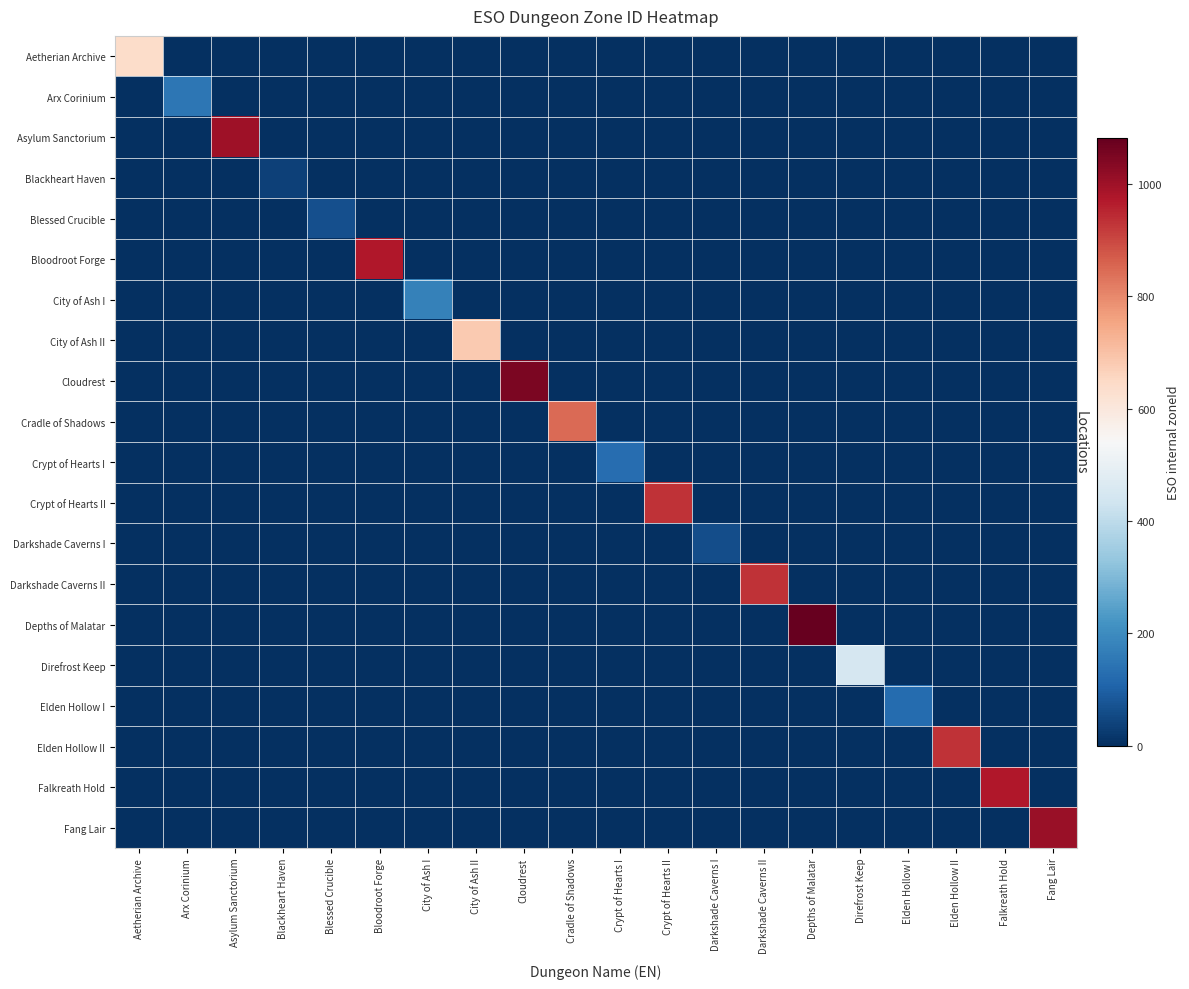

Reading right to left, extract all data points from this chart.

Aetherian Archive: Fang Lair=0	Falkreath Hold=0	Elden Hollow II=0	Elden Hollow I=0	Direfrost Keep=0	Depths of Malatar=0	Darkshade Caverns II=0	Darkshade Caverns I=0	Crypt of Hearts II=0	Crypt of Hearts I=0	Cradle of Shadows=0	Cloudrest=0	City of Ash II=0	City of Ash I=0	Bloodroot Forge=0	Blessed Crucible=0	Blackheart Haven=0	Asylum Sanctorium=0	Arx Corinium=0	Aetherian Archive=638
Arx Corinium: Fang Lair=0	Falkreath Hold=0	Elden Hollow II=0	Elden Hollow I=0	Direfrost Keep=0	Depths of Malatar=0	Darkshade Caverns II=0	Darkshade Caverns I=0	Crypt of Hearts II=0	Crypt of Hearts I=0	Cradle of Shadows=0	Cloudrest=0	City of Ash II=0	City of Ash I=0	Bloodroot Forge=0	Blessed Crucible=0	Blackheart Haven=0	Asylum Sanctorium=0	Arx Corinium=148	Aetherian Archive=0
Asylum Sanctorium: Fang Lair=0	Falkreath Hold=0	Elden Hollow II=0	Elden Hollow I=0	Direfrost Keep=0	Depths of Malatar=0	Darkshade Caverns II=0	Darkshade Caverns I=0	Crypt of Hearts II=0	Crypt of Hearts I=0	Cradle of Shadows=0	Cloudrest=0	City of Ash II=0	City of Ash I=0	Bloodroot Forge=0	Blessed Crucible=0	Blackheart Haven=0	Asylum Sanctorium=1000	Arx Corinium=0	Aetherian Archive=0
Blackheart Haven: Fang Lair=0	Falkreath Hold=0	Elden Hollow II=0	Elden Hollow I=0	Direfrost Keep=0	Depths of Malatar=0	Darkshade Caverns II=0	Darkshade Caverns I=0	Crypt of Hearts II=0	Crypt of Hearts I=0	Cradle of Shadows=0	Cloudrest=0	City of Ash II=0	City of Ash I=0	Bloodroot Forge=0	Blessed Crucible=0	Blackheart Haven=38	Asylum Sanctorium=0	Arx Corinium=0	Aetherian Archive=0
Blessed Crucible: Fang Lair=0	Falkreath Hold=0	Elden Hollow II=0	Elden Hollow I=0	Direfrost Keep=0	Depths of Malatar=0	Darkshade Caverns II=0	Darkshade Caverns I=0	Crypt of Hearts II=0	Crypt of Hearts I=0	Cradle of Shadows=0	Cloudrest=0	City of Ash II=0	City of Ash I=0	Bloodroot Forge=0	Blessed Crucible=64	Blackheart Haven=0	Asylum Sanctorium=0	Arx Corinium=0	Aetherian Archive=0
Bloodroot Forge: Fang Lair=0	Falkreath Hold=0	Elden Hollow II=0	Elden Hollow I=0	Direfrost Keep=0	Depths of Malatar=0	Darkshade Caverns II=0	Darkshade Caverns I=0	Crypt of Hearts II=0	Crypt of Hearts I=0	Cradle of Shadows=0	Cloudrest=0	City of Ash II=0	City of Ash I=0	Bloodroot Forge=973	Blessed Crucible=0	Blackheart Haven=0	Asylum Sanctorium=0	Arx Corinium=0	Aetherian Archive=0
City of Ash I: Fang Lair=0	Falkreath Hold=0	Elden Hollow II=0	Elden Hollow I=0	Direfrost Keep=0	Depths of Malatar=0	Darkshade Caverns II=0	Darkshade Caverns I=0	Crypt of Hearts II=0	Crypt of Hearts I=0	Cradle of Shadows=0	Cloudrest=0	City of Ash II=0	City of Ash I=176	Bloodroot Forge=0	Blessed Crucible=0	Blackheart Haven=0	Asylum Sanctorium=0	Arx Corinium=0	Aetherian Archive=0
City of Ash II: Fang Lair=0	Falkreath Hold=0	Elden Hollow II=0	Elden Hollow I=0	Direfrost Keep=0	Depths of Malatar=0	Darkshade Caverns II=0	Darkshade Caverns I=0	Crypt of Hearts II=0	Crypt of Hearts I=0	Cradle of Shadows=0	Cloudrest=0	City of Ash II=681	City of Ash I=0	Bloodroot Forge=0	Blessed Crucible=0	Blackheart Haven=0	Asylum Sanctorium=0	Arx Corinium=0	Aetherian Archive=0
Cloudrest: Fang Lair=0	Falkreath Hold=0	Elden Hollow II=0	Elden Hollow I=0	Direfrost Keep=0	Depths of Malatar=0	Darkshade Caverns II=0	Darkshade Caverns I=0	Crypt of Hearts II=0	Crypt of Hearts I=0	Cradle of Shadows=0	Cloudrest=1051	City of Ash II=0	City of Ash I=0	Bloodroot Forge=0	Blessed Crucible=0	Blackheart Haven=0	Asylum Sanctorium=0	Arx Corinium=0	Aetherian Archive=0
Cradle of Shadows: Fang Lair=0	Falkreath Hold=0	Elden Hollow II=0	Elden Hollow I=0	Direfrost Keep=0	Depths of Malatar=0	Darkshade Caverns II=0	Darkshade Caverns I=0	Crypt of Hearts II=0	Crypt of Hearts I=0	Cradle of Shadows=848	Cloudrest=0	City of Ash II=0	City of Ash I=0	Bloodroot Forge=0	Blessed Crucible=0	Blackheart Haven=0	Asylum Sanctorium=0	Arx Corinium=0	Aetherian Archive=0
Crypt of Hearts I: Fang Lair=0	Falkreath Hold=0	Elden Hollow II=0	Elden Hollow I=0	Direfrost Keep=0	Depths of Malatar=0	Darkshade Caverns II=0	Darkshade Caverns I=0	Crypt of Hearts II=0	Crypt of Hearts I=130	Cradle of Shadows=0	Cloudrest=0	City of Ash II=0	City of Ash I=0	Bloodroot Forge=0	Blessed Crucible=0	Blackheart Haven=0	Asylum Sanctorium=0	Arx Corinium=0	Aetherian Archive=0
Crypt of Hearts II: Fang Lair=0	Falkreath Hold=0	Elden Hollow II=0	Elden Hollow I=0	Direfrost Keep=0	Depths of Malatar=0	Darkshade Caverns II=0	Darkshade Caverns I=0	Crypt of Hearts II=932	Crypt of Hearts I=0	Cradle of Shadows=0	Cloudrest=0	City of Ash II=0	City of Ash I=0	Bloodroot Forge=0	Blessed Crucible=0	Blackheart Haven=0	Asylum Sanctorium=0	Arx Corinium=0	Aetherian Archive=0
Darkshade Caverns I: Fang Lair=0	Falkreath Hold=0	Elden Hollow II=0	Elden Hollow I=0	Direfrost Keep=0	Depths of Malatar=0	Darkshade Caverns II=0	Darkshade Caverns I=63	Crypt of Hearts II=0	Crypt of Hearts I=0	Cradle of Shadows=0	Cloudrest=0	City of Ash II=0	City of Ash I=0	Bloodroot Forge=0	Blessed Crucible=0	Blackheart Haven=0	Asylum Sanctorium=0	Arx Corinium=0	Aetherian Archive=0
Darkshade Caverns II: Fang Lair=0	Falkreath Hold=0	Elden Hollow II=0	Elden Hollow I=0	Direfrost Keep=0	Depths of Malatar=0	Darkshade Caverns II=930	Darkshade Caverns I=0	Crypt of Hearts II=0	Crypt of Hearts I=0	Cradle of Shadows=0	Cloudrest=0	City of Ash II=0	City of Ash I=0	Bloodroot Forge=0	Blessed Crucible=0	Blackheart Haven=0	Asylum Sanctorium=0	Arx Corinium=0	Aetherian Archive=0
Depths of Malatar: Fang Lair=0	Falkreath Hold=0	Elden Hollow II=0	Elden Hollow I=0	Direfrost Keep=0	Depths of Malatar=1081	Darkshade Caverns II=0	Darkshade Caverns I=0	Crypt of Hearts II=0	Crypt of Hearts I=0	Cradle of Shadows=0	Cloudrest=0	City of Ash II=0	City of Ash I=0	Bloodroot Forge=0	Blessed Crucible=0	Blackheart Haven=0	Asylum Sanctorium=0	Arx Corinium=0	Aetherian Archive=0
Direfrost Keep: Fang Lair=0	Falkreath Hold=0	Elden Hollow II=0	Elden Hollow I=0	Direfrost Keep=449	Depths of Malatar=0	Darkshade Caverns II=0	Darkshade Caverns I=0	Crypt of Hearts II=0	Crypt of Hearts I=0	Cradle of Shadows=0	Cloudrest=0	City of Ash II=0	City of Ash I=0	Bloodroot Forge=0	Blessed Crucible=0	Blackheart Haven=0	Asylum Sanctorium=0	Arx Corinium=0	Aetherian Archive=0
Elden Hollow I: Fang Lair=0	Falkreath Hold=0	Elden Hollow II=0	Elden Hollow I=126	Direfrost Keep=0	Depths of Malatar=0	Darkshade Caverns II=0	Darkshade Caverns I=0	Crypt of Hearts II=0	Crypt of Hearts I=0	Cradle of Shadows=0	Cloudrest=0	City of Ash II=0	City of Ash I=0	Bloodroot Forge=0	Blessed Crucible=0	Blackheart Haven=0	Asylum Sanctorium=0	Arx Corinium=0	Aetherian Archive=0
Elden Hollow II: Fang Lair=0	Falkreath Hold=0	Elden Hollow II=931	Elden Hollow I=0	Direfrost Keep=0	Depths of Malatar=0	Darkshade Caverns II=0	Darkshade Caverns I=0	Crypt of Hearts II=0	Crypt of Hearts I=0	Cradle of Shadows=0	Cloudrest=0	City of Ash II=0	City of Ash I=0	Bloodroot Forge=0	Blessed Crucible=0	Blackheart Haven=0	Asylum Sanctorium=0	Arx Corinium=0	Aetherian Archive=0
Falkreath Hold: Fang Lair=0	Falkreath Hold=974	Elden Hollow II=0	Elden Hollow I=0	Direfrost Keep=0	Depths of Malatar=0	Darkshade Caverns II=0	Darkshade Caverns I=0	Crypt of Hearts II=0	Crypt of Hearts I=0	Cradle of Shadows=0	Cloudrest=0	City of Ash II=0	City of Ash I=0	Bloodroot Forge=0	Blessed Crucible=0	Blackheart Haven=0	Asylum Sanctorium=0	Arx Corinium=0	Aetherian Archive=0
Fang Lair: Fang Lair=1009	Falkreath Hold=0	Elden Hollow II=0	Elden Hollow I=0	Direfrost Keep=0	Depths of Malatar=0	Darkshade Caverns II=0	Darkshade Caverns I=0	Crypt of Hearts II=0	Crypt of Hearts I=0	Cradle of Shadows=0	Cloudrest=0	City of Ash II=0	City of Ash I=0	Bloodroot Forge=0	Blessed Crucible=0	Blackheart Haven=0	Asylum Sanctorium=0	Arx Corinium=0	Aetherian Archive=0